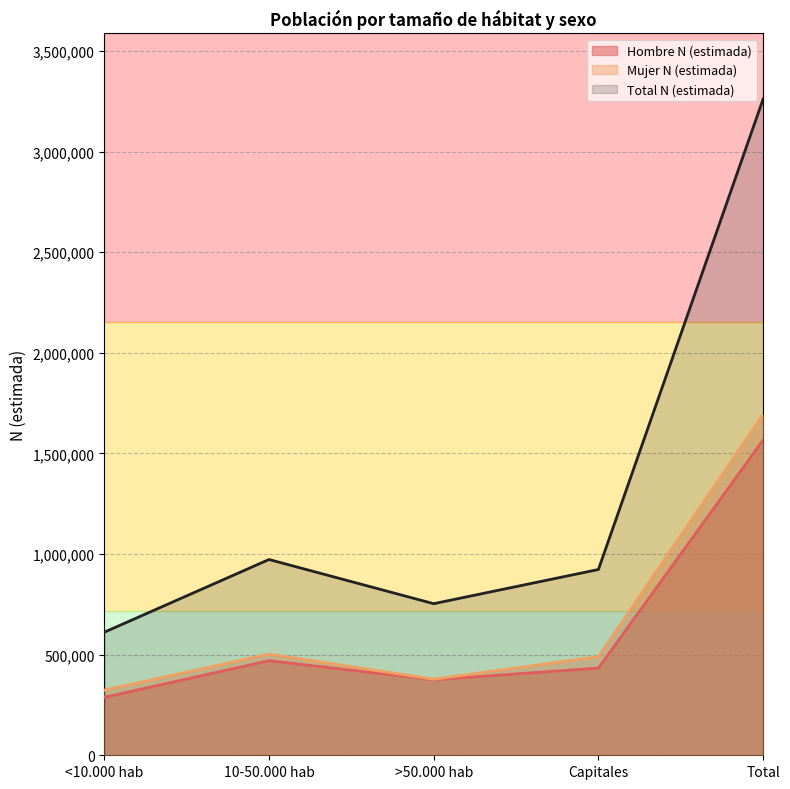

True or false: Hombre N (estimada) has a value of 288123 at <10.000 hab.

True